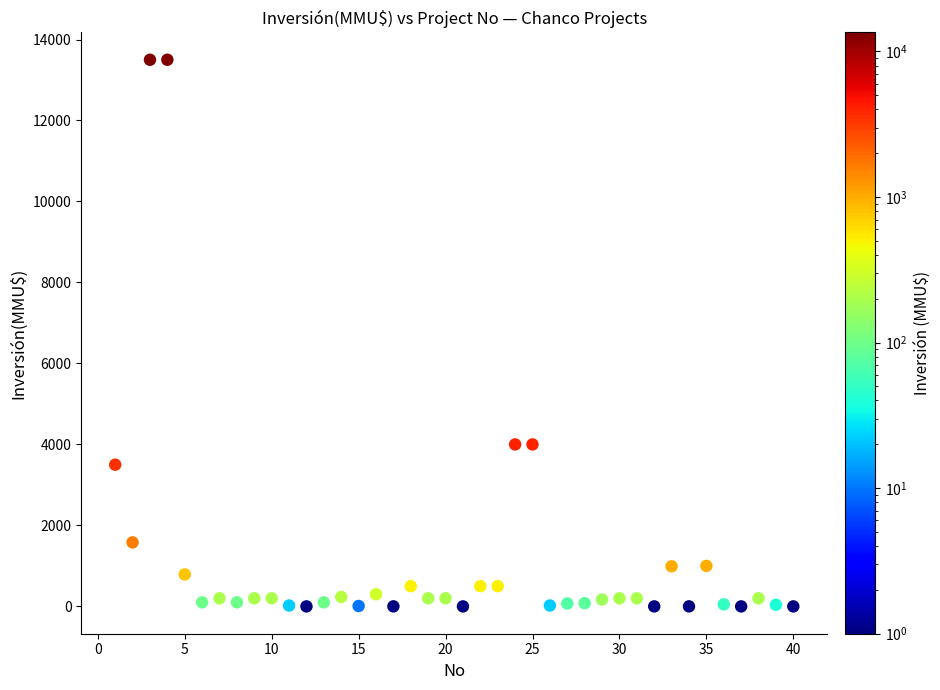

What is the range of Y values (max minus min)?

13500